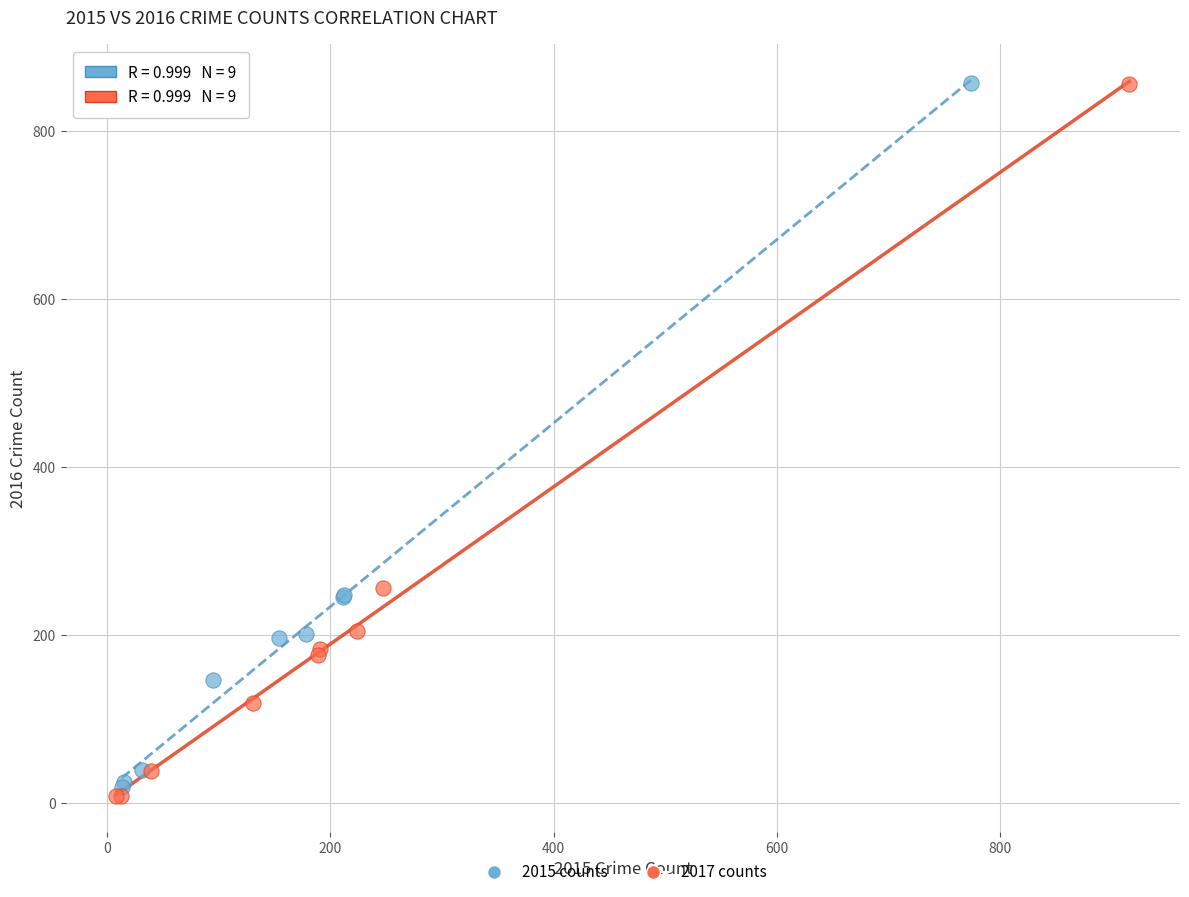

What are all the series names shown in the legend?

2015 counts, 2017 counts